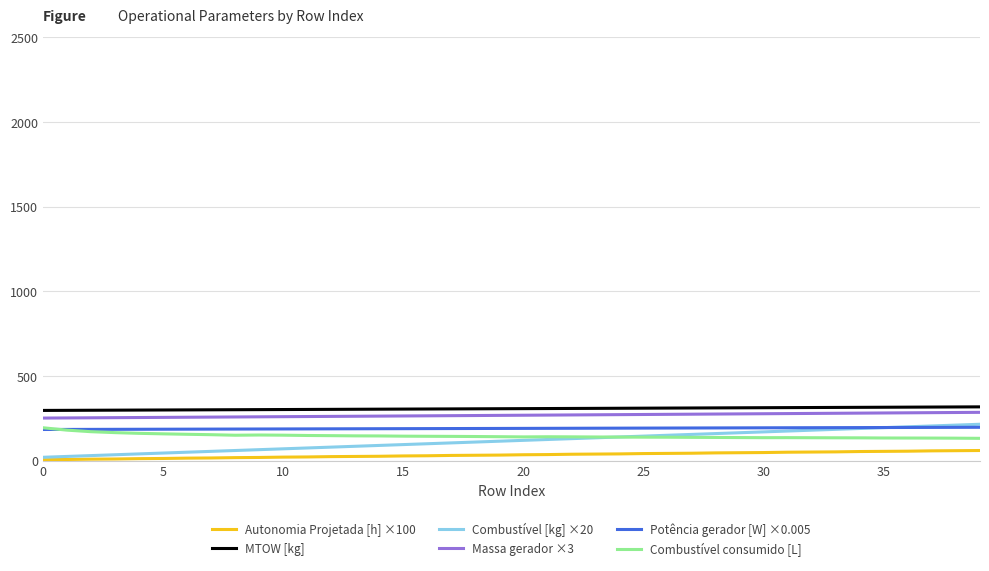

What is the lowest value of the Potência gerador [W] ×0.005 series?

184.1